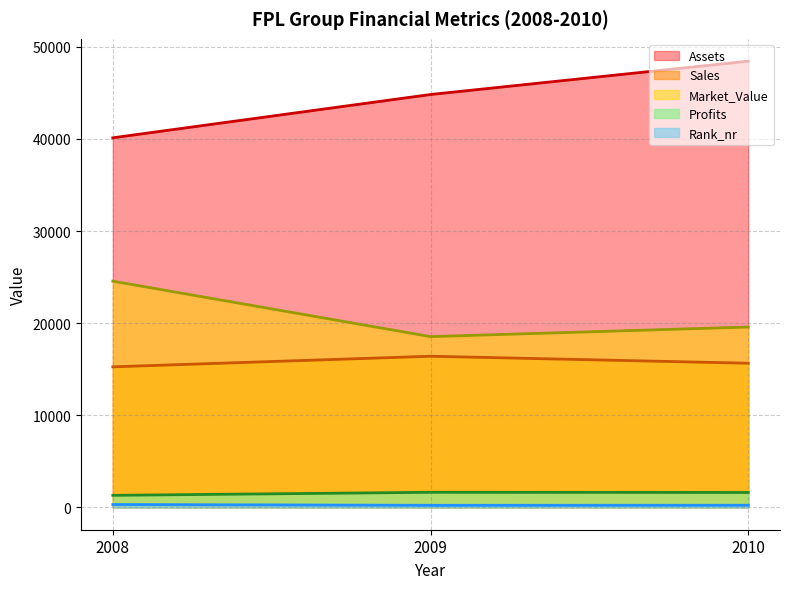

What is the difference between the highest and lowest values at 2009?

44594